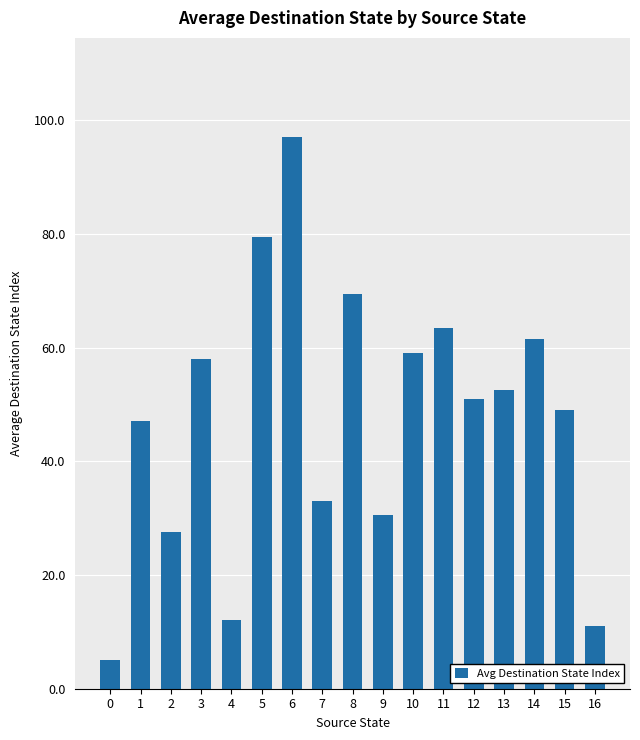

How many bars are there in total?

17